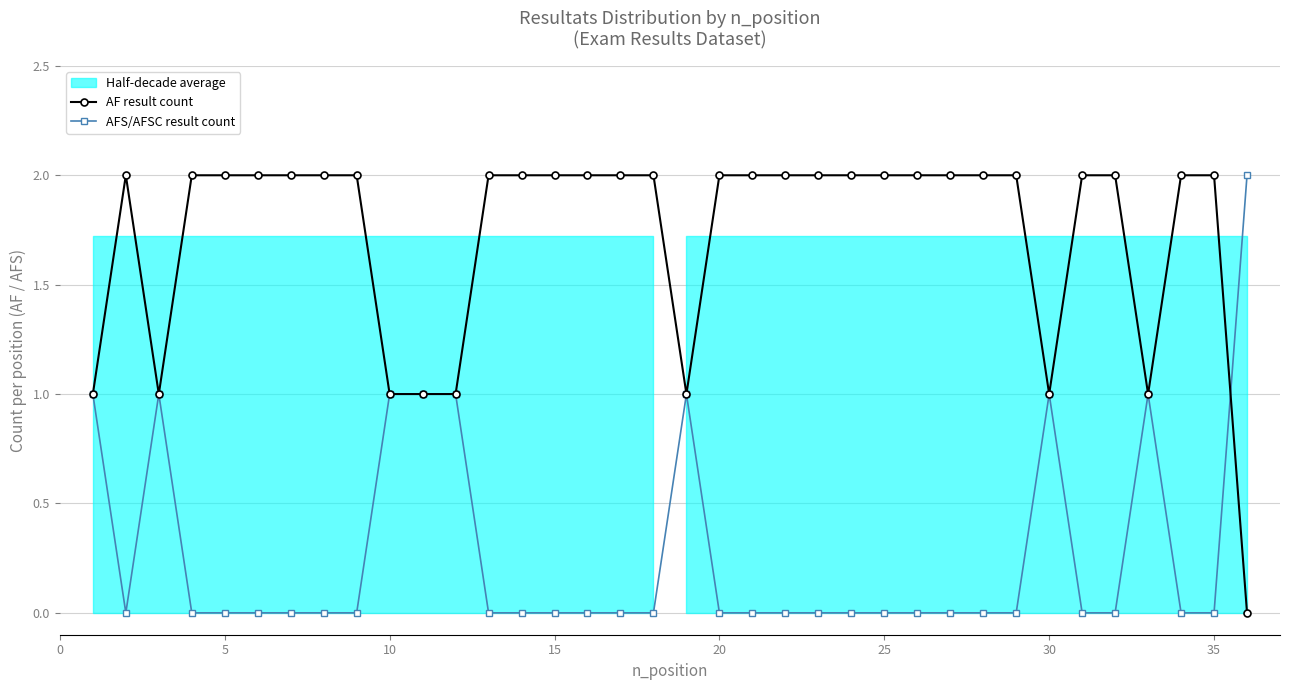

Which series has the largest total across all categories?

AF result count